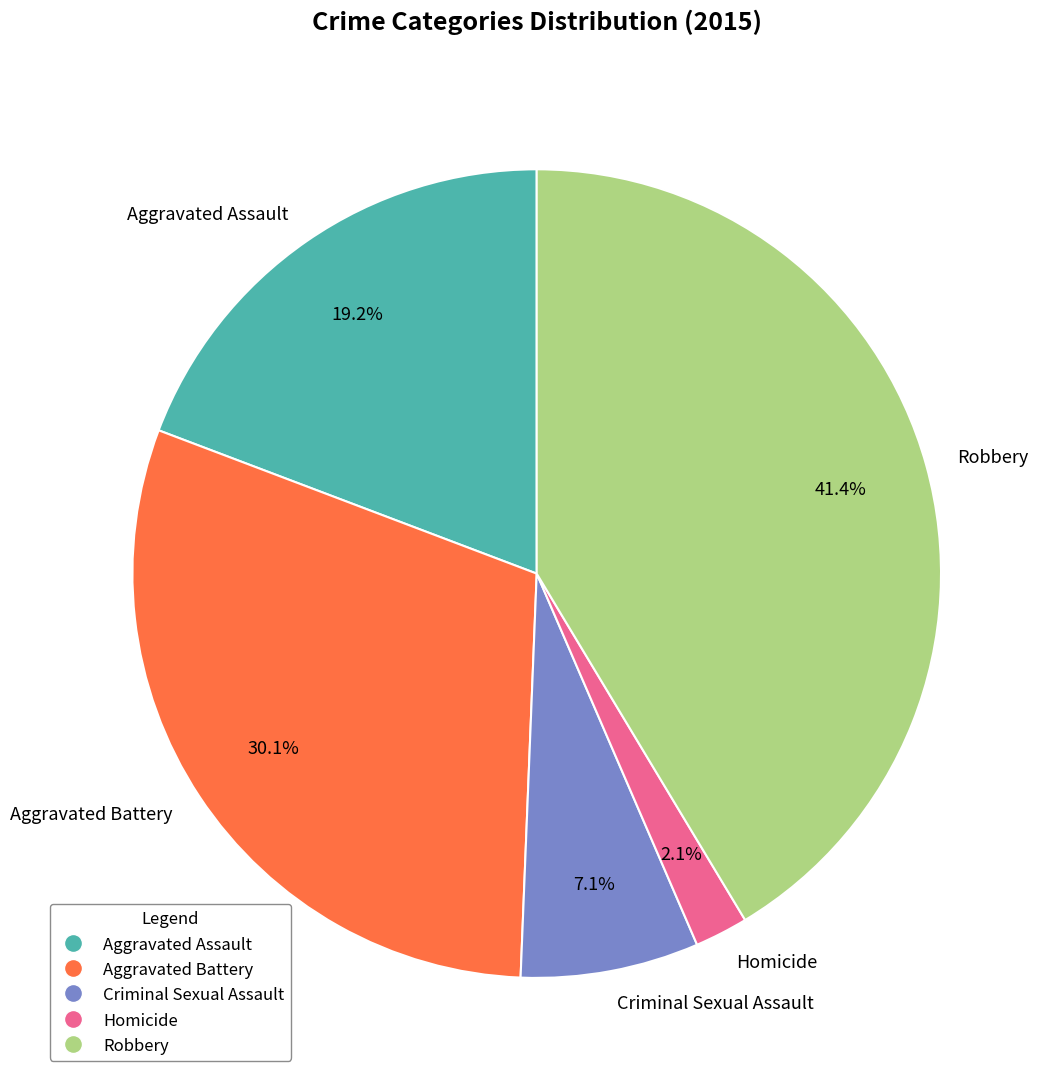

Which has a higher value, Homicide or Robbery?

Robbery